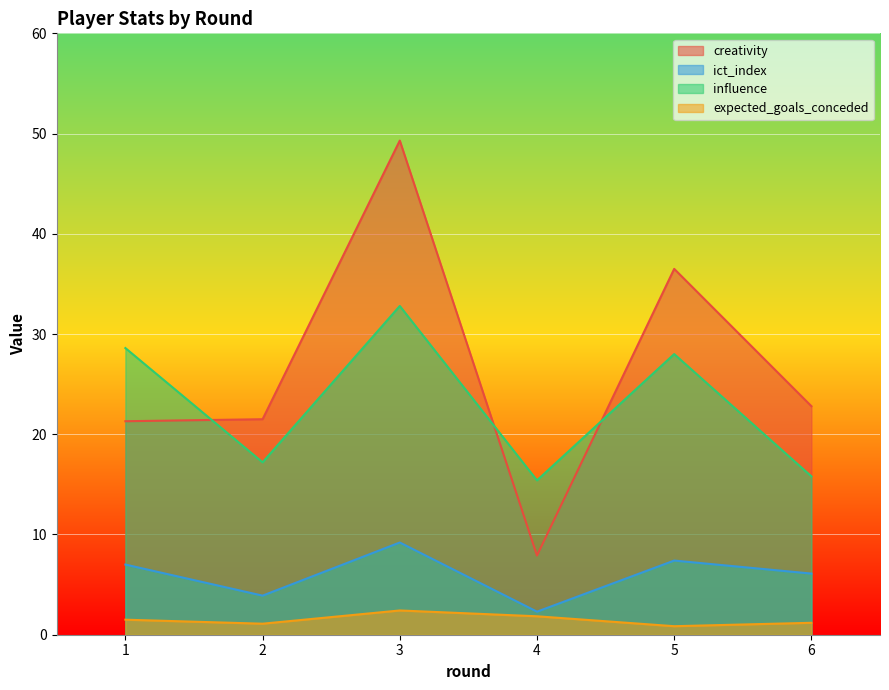

List the series in order of their peak value, highest first.

creativity, influence, ict_index, expected_goals_conceded